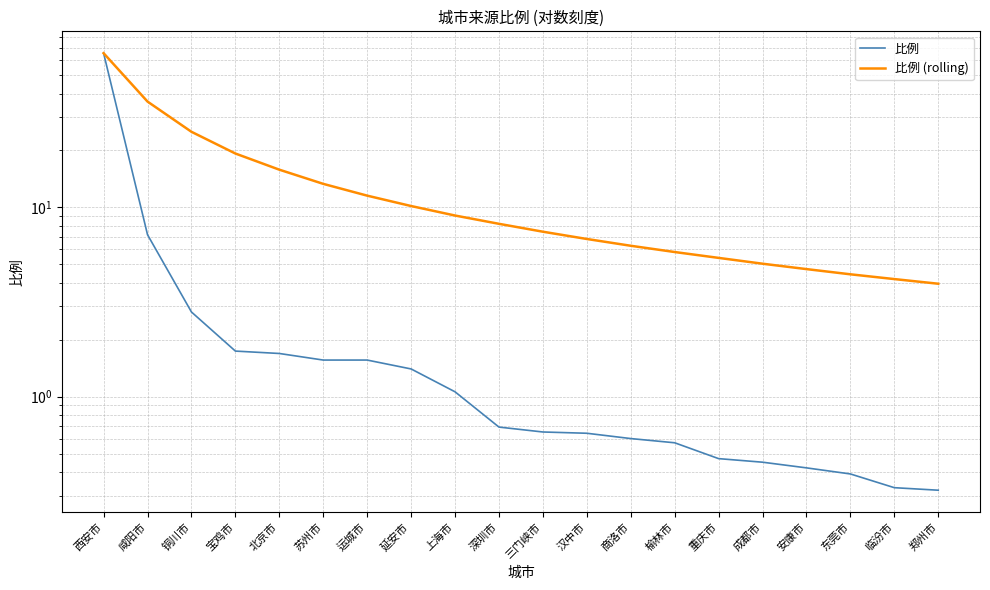

At which label is 比例 closest to 32?

咸阳市